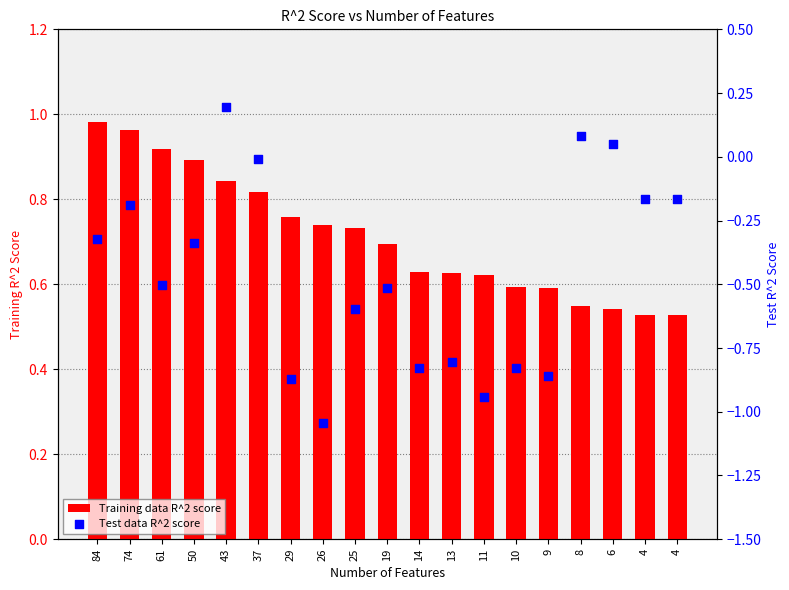

What are all the series names shown in the legend?

Training data R^2 score, Test data R^2 score